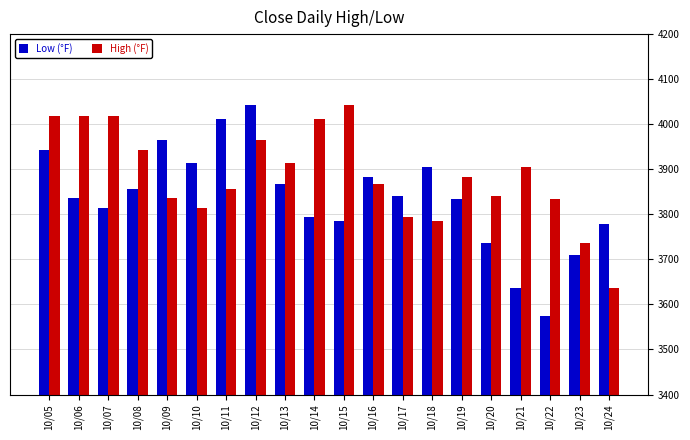

Is the value of High (°F) at 10/06 greater than the value of Low (°F) at 10/15?

Yes